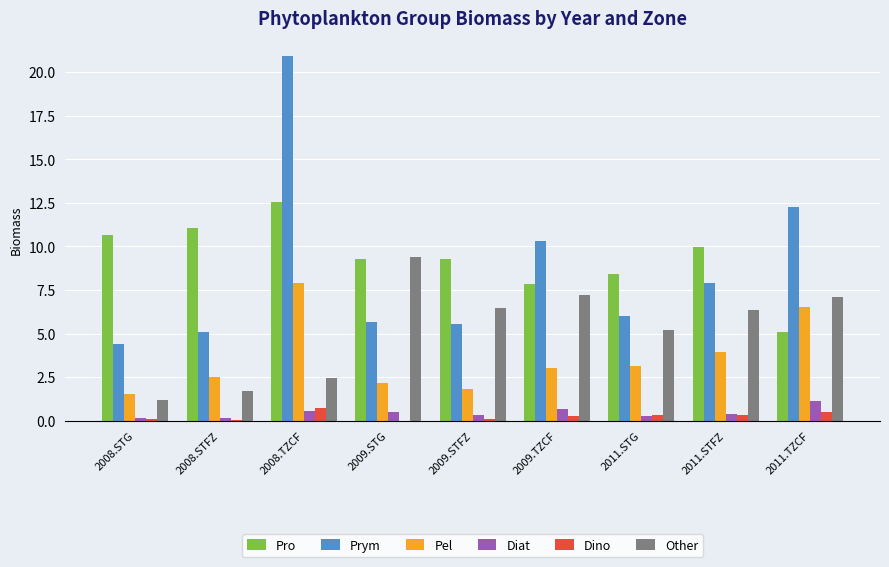

Is the value of Prym at 2011.TZCF greater than the value of Pro at 2008.STFZ?

Yes